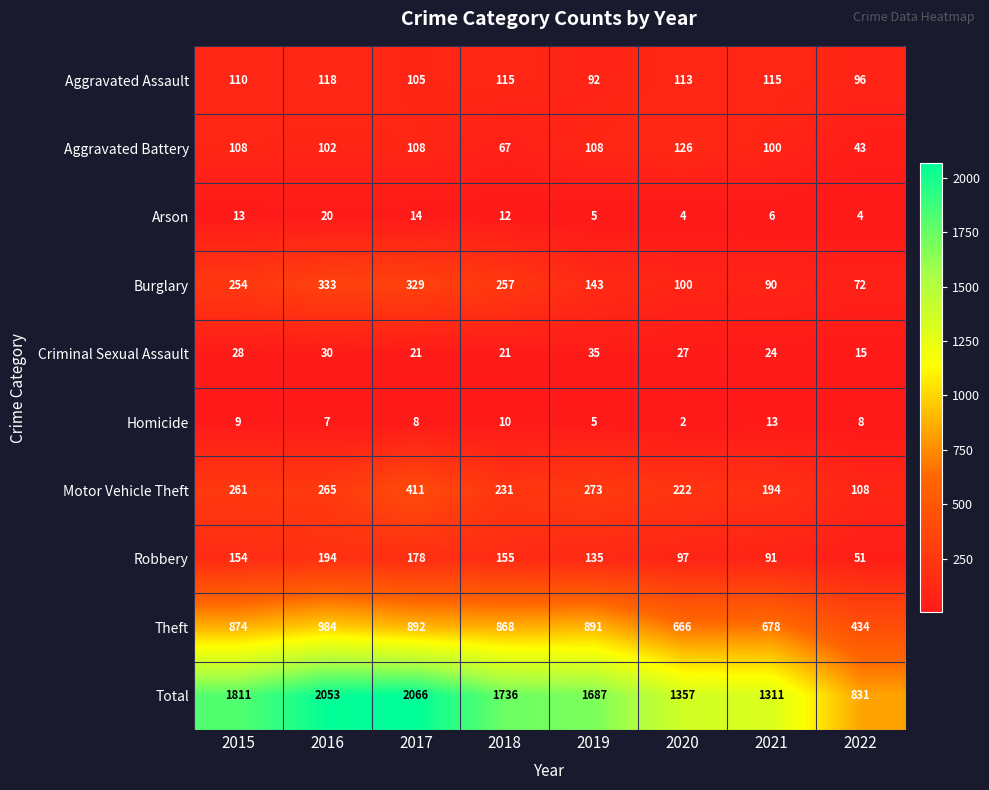

At how many categories does at least one series exceed 1998?

2